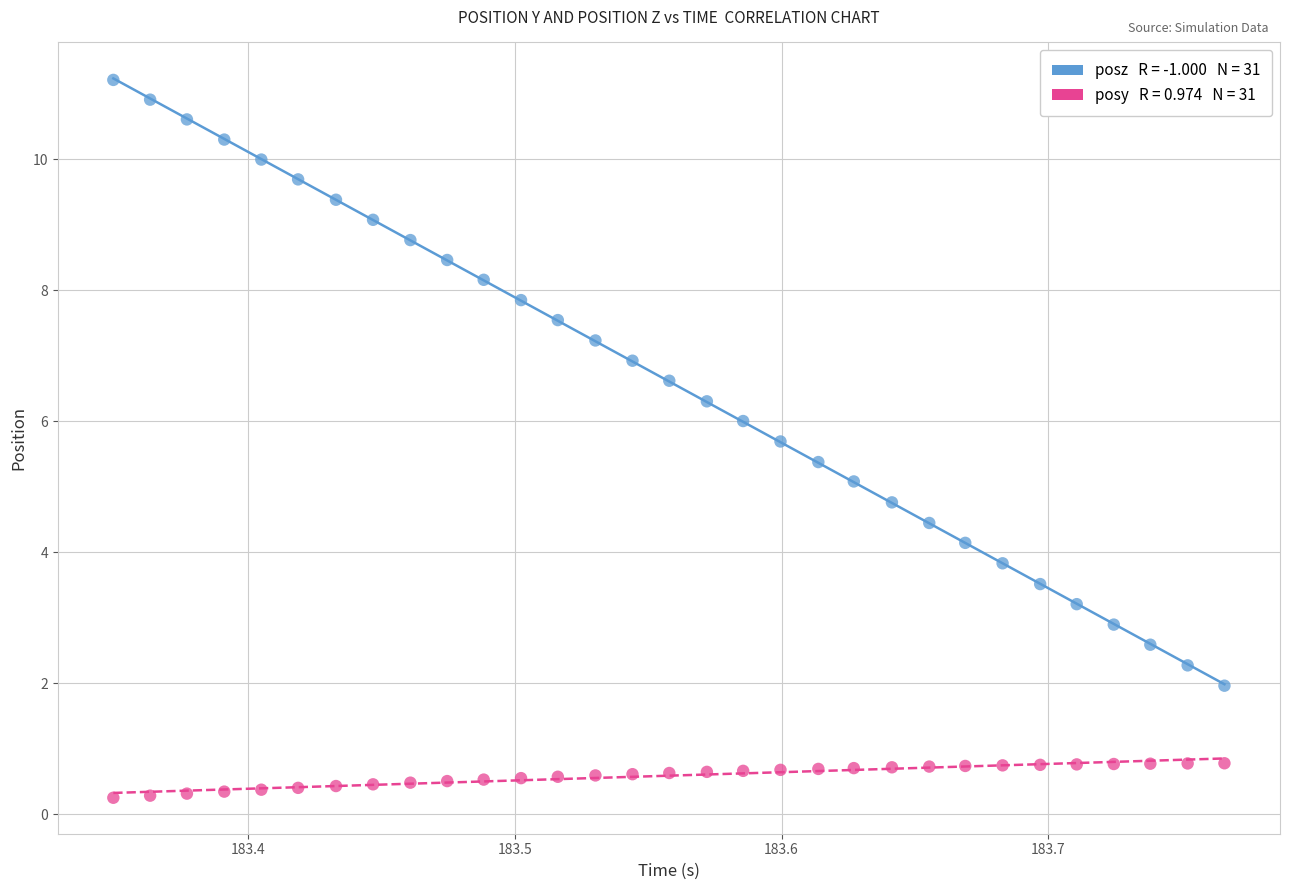

Across all data points, what is the range of X values (max minus min)?

0.4